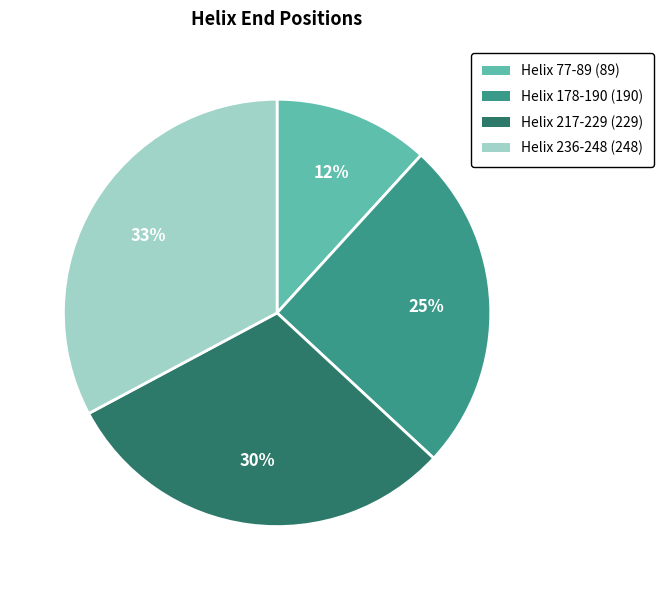

Does Helix 236-248 represent more than half of the total?

No